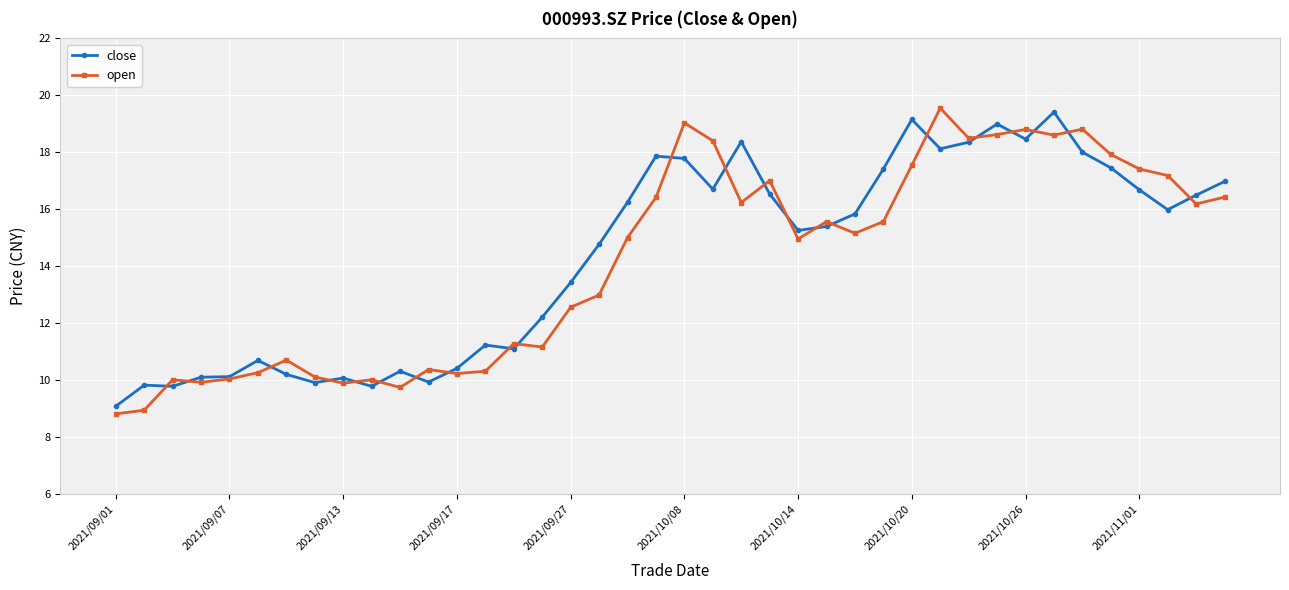

True or false: close has more than 0 interior local peaks.

True